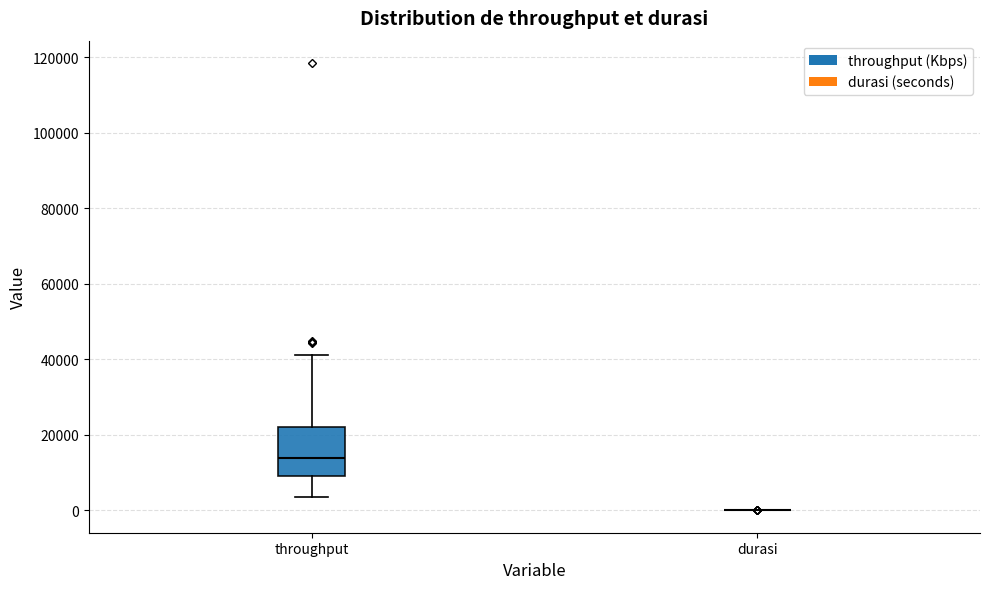

Which box is the tallest, from its lower edge to its upper edge?

throughput